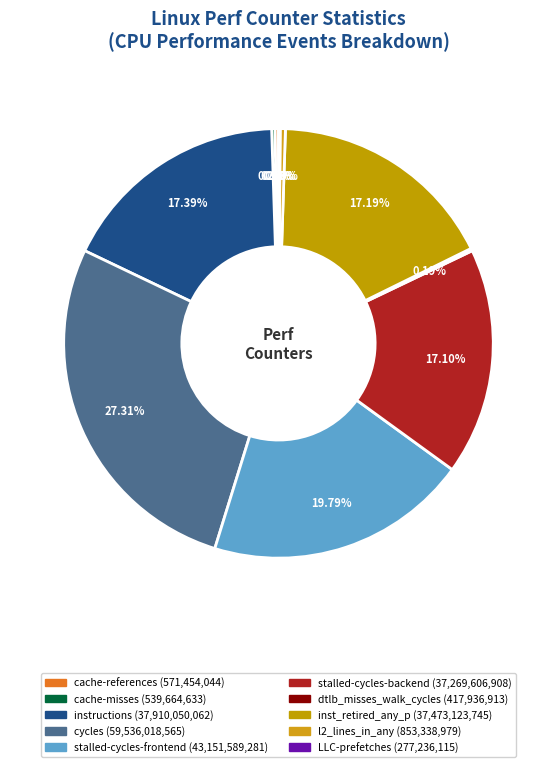

Which category has the smallest portion of the pie?

LLC-prefetches